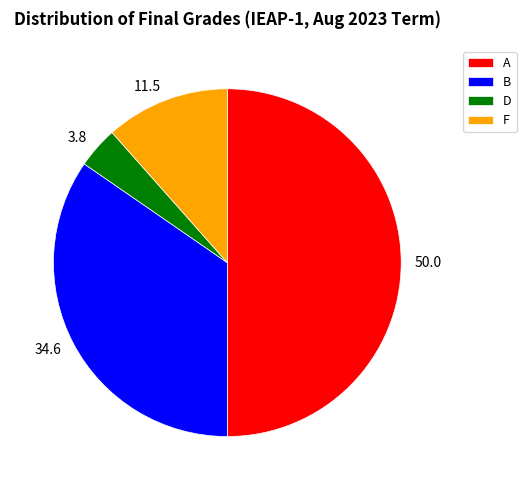

How many segments does this pie chart have?

4